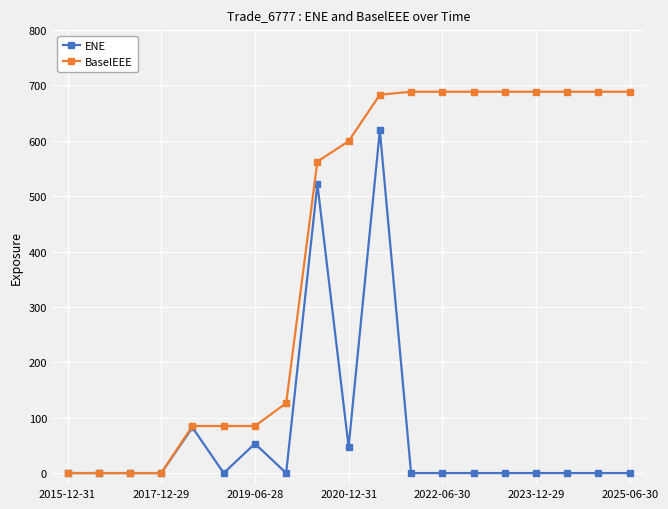

List the series in order of their overall mean, highest first.

BaselEEE, ENE